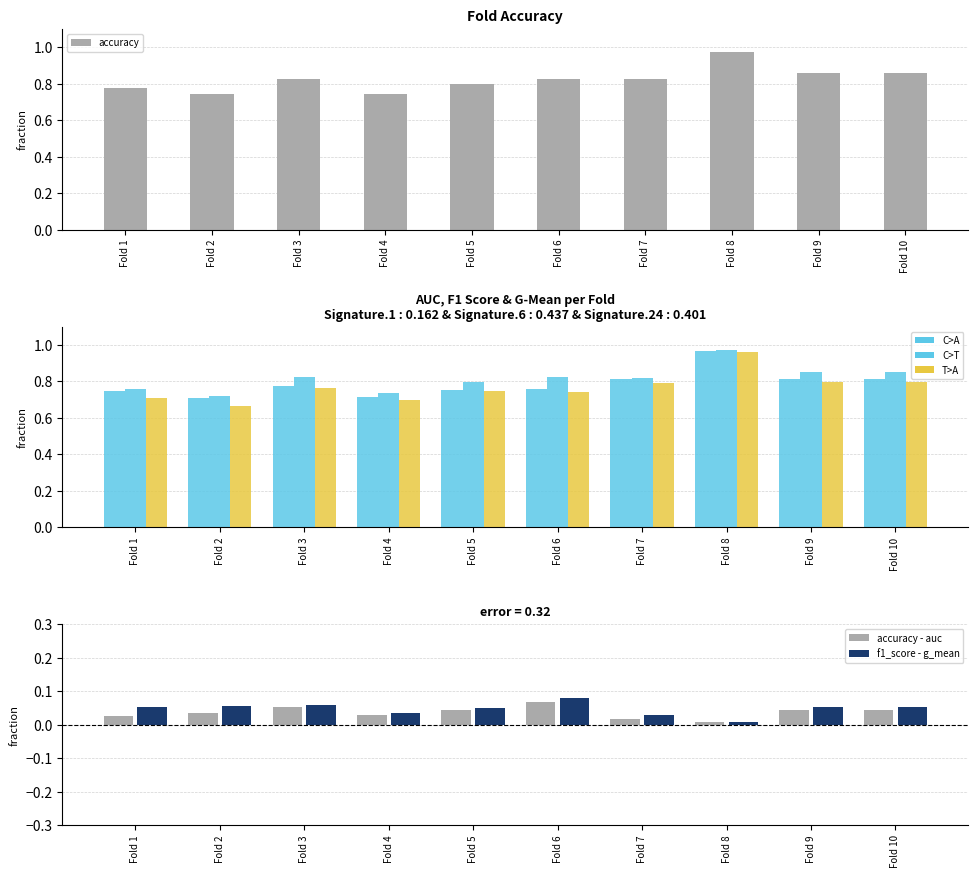

Are the bars grouped side by side (vs. stacked)?

Yes